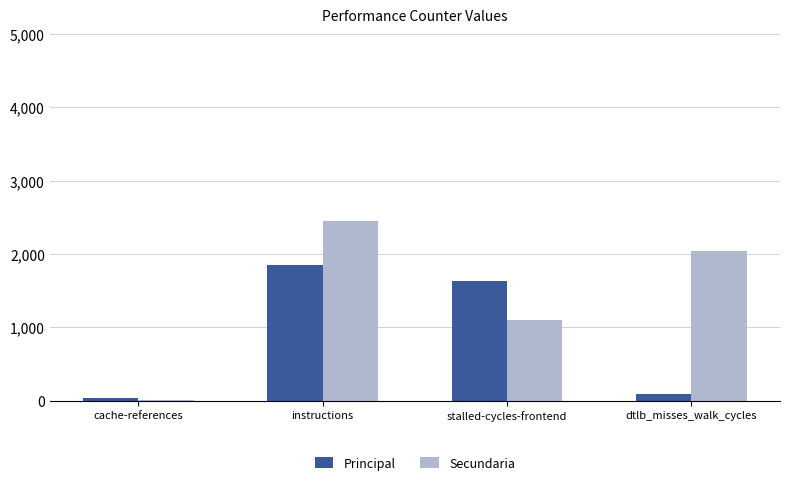

What are all the series names shown in the legend?

Principal, Secundaria